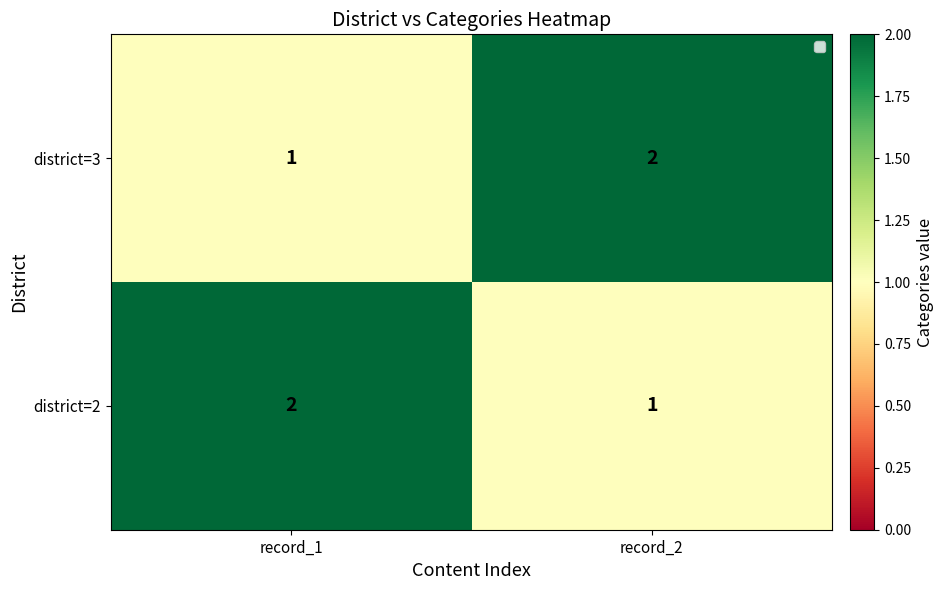

List the labels in order of district=2 value, largest first.

record_1, record_2